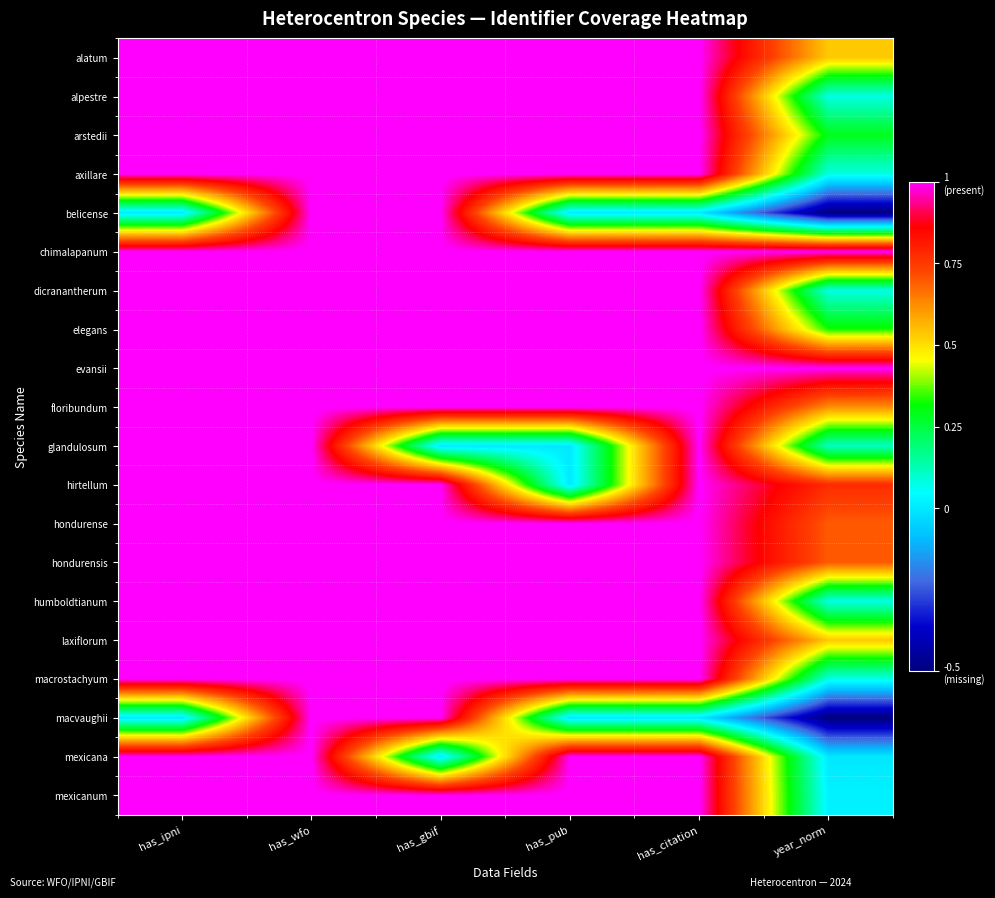

At which category does the chart reach its minimum across all series?

year_norm